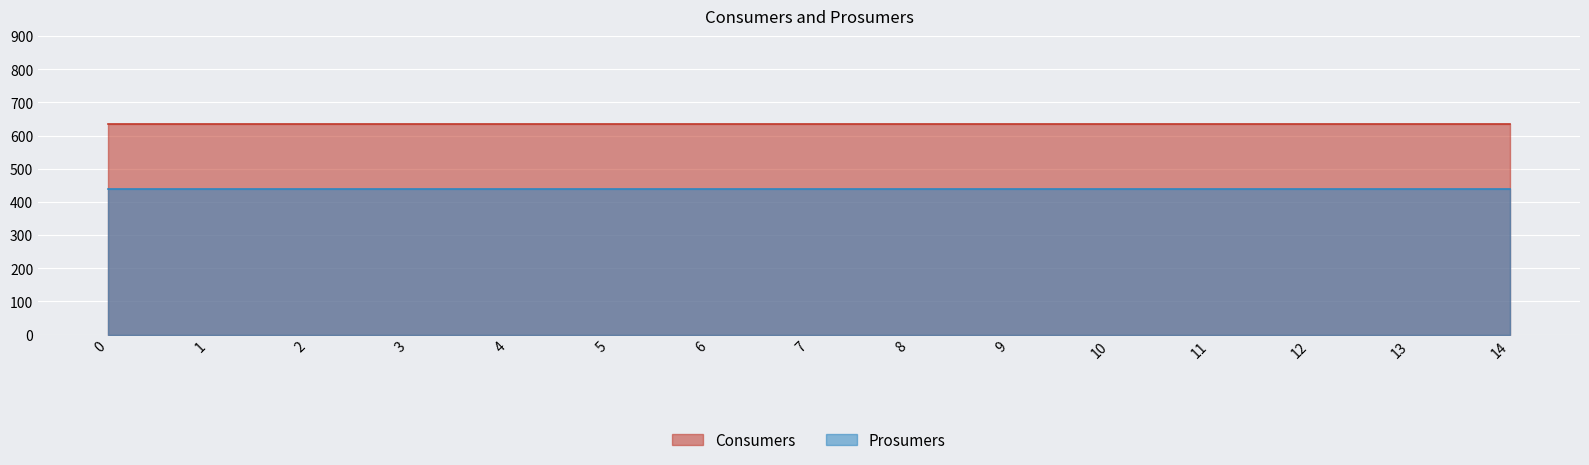

Reading left to right, list all the values displayed in this chart.

Consumers: 0=635	1=635	2=635	3=635	4=635	5=635	6=635	7=635	8=635	9=635	10=635	11=635	12=635	13=635	14=635
Prosumers: 0=440	1=440	2=440	3=440	4=440	5=440	6=440	7=440	8=440	9=440	10=440	11=440	12=440	13=440	14=440